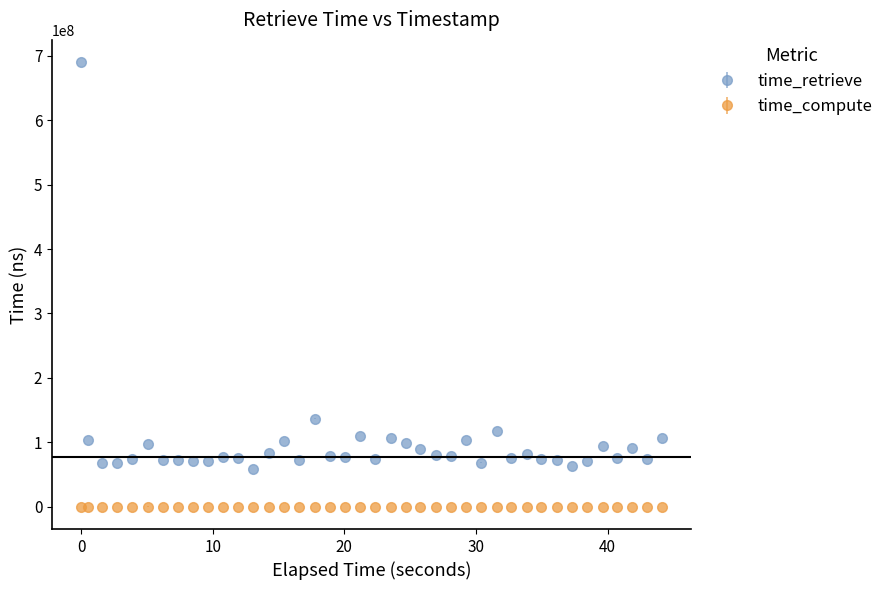

Which series has the largest total across all categories?

time_retrieve